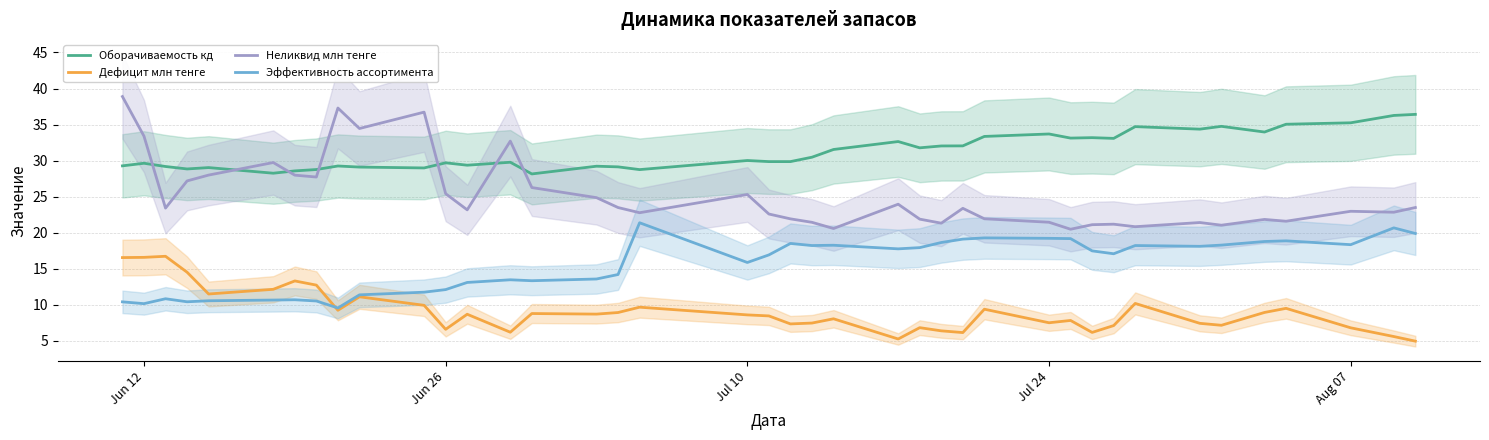

True or false: Неликвид млн тенге and Эффективность ассортимента intersect in this chart.

False